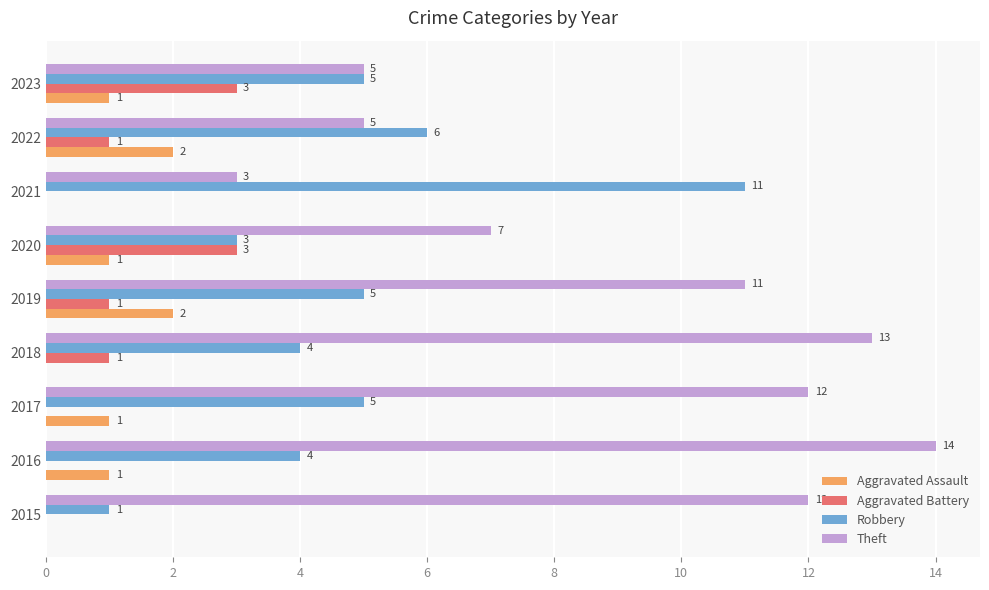

Which category has the highest value across all series?

2016